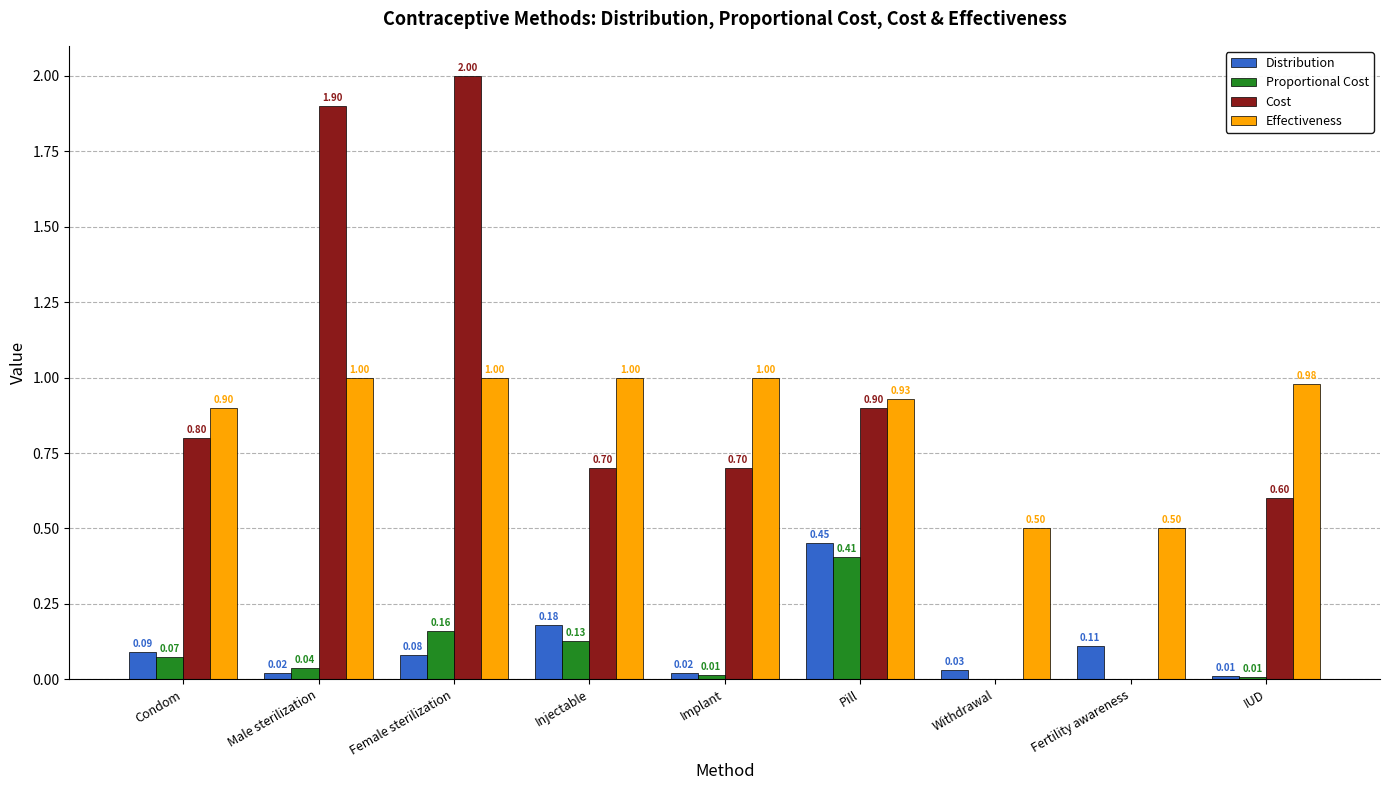

Which label corresponds to the largest value in the chart?

Female sterilization